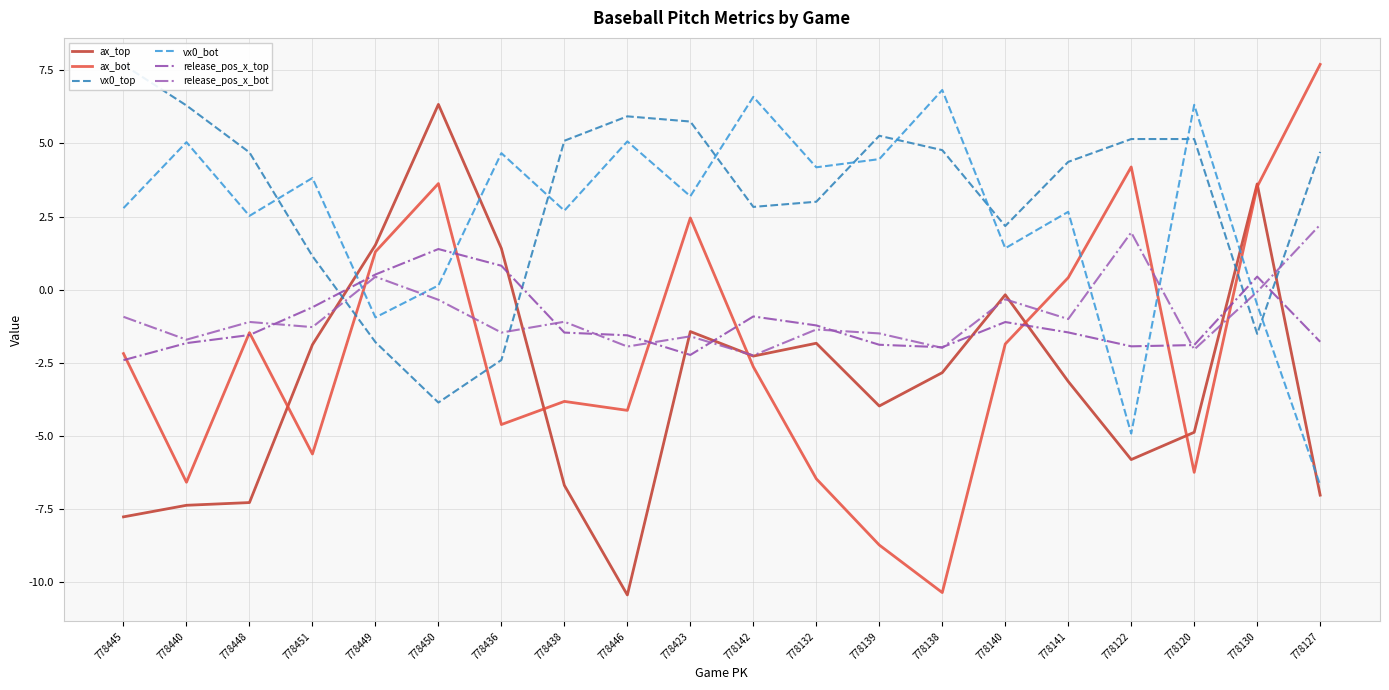

True or false: release_pos_x_top has more than 1 interior local peaks.

True